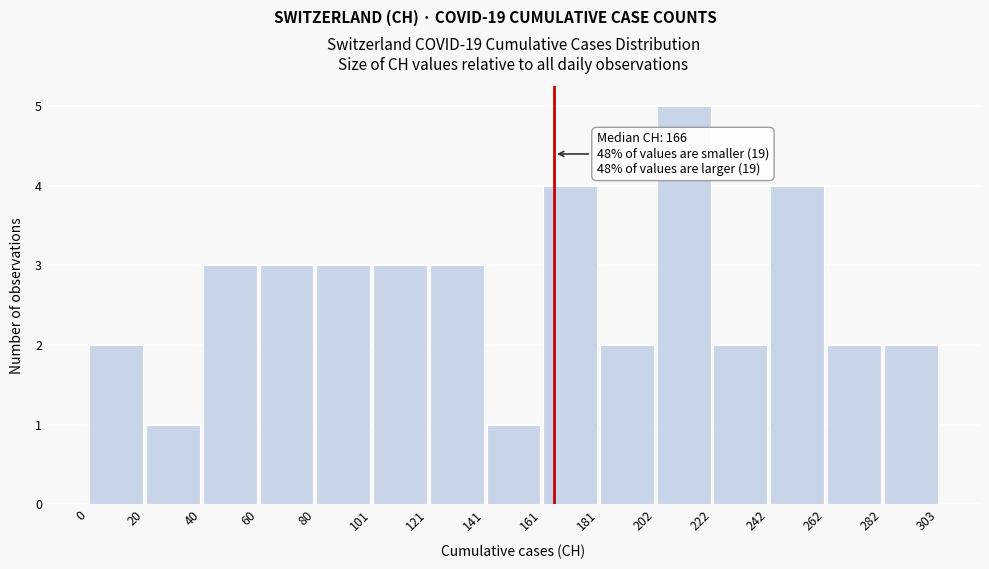

Which range on the x-axis has the tallest bar?

202 to 222